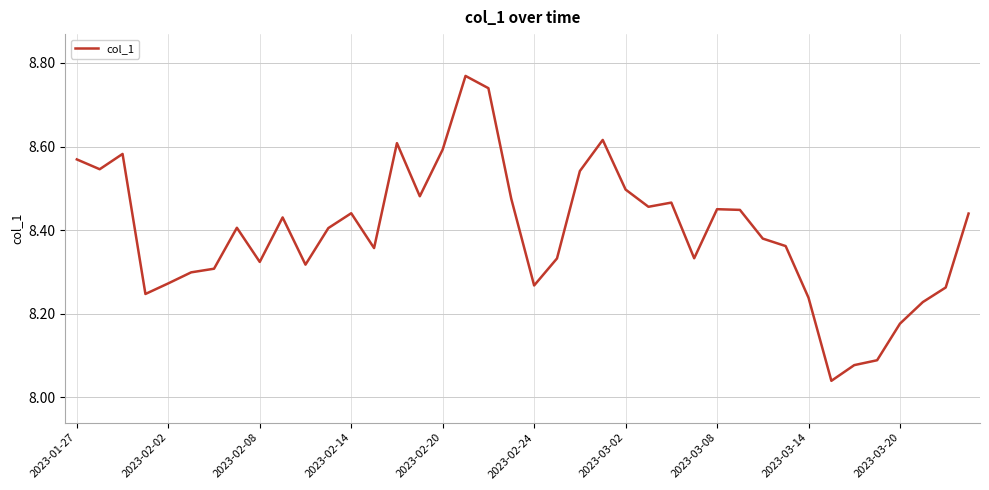

Does the chart display data point markers on the line(s)?

No